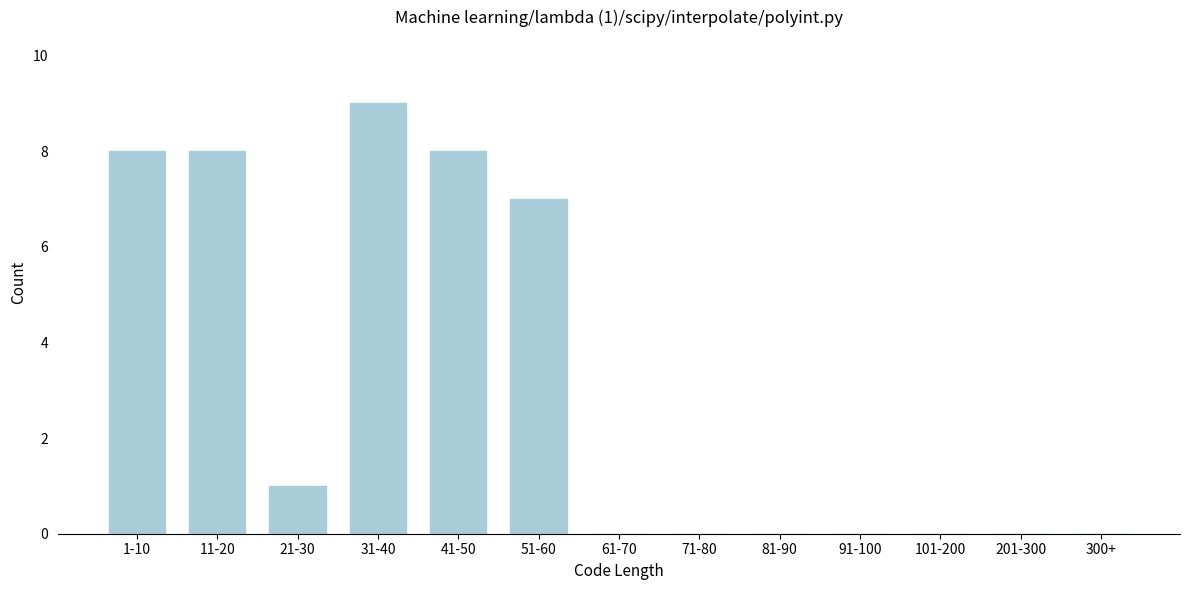

Reading left to right, list all the values displayed in this chart.

1-10=8	11-20=8	21-30=1	31-40=9	41-50=8	51-60=7	61-70=0	71-80=0	81-90=0	91-100=0	101-200=0	201-300=0	300+=0